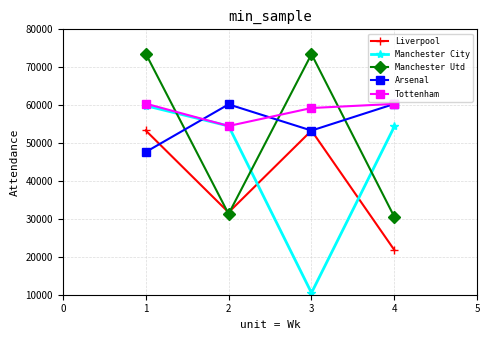

What is the approximate value of Manchester City at 3, to the nearest 50?

10500